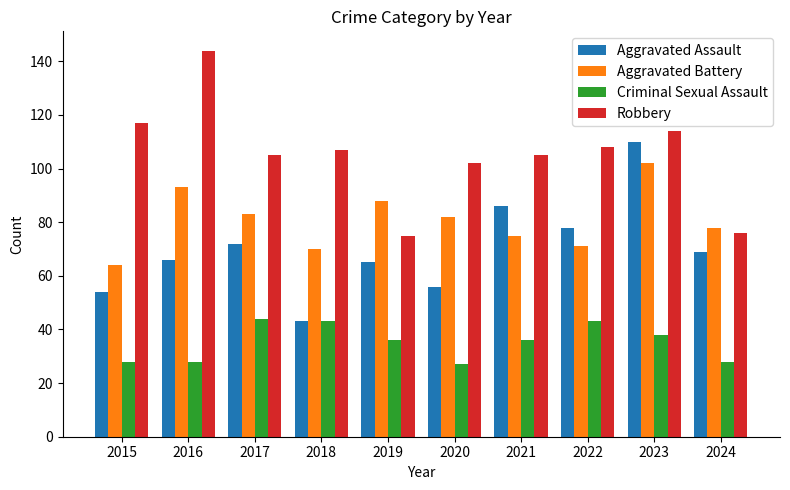

What is the difference between the maximum and second lowest values in the Aggravated Battery series?

32